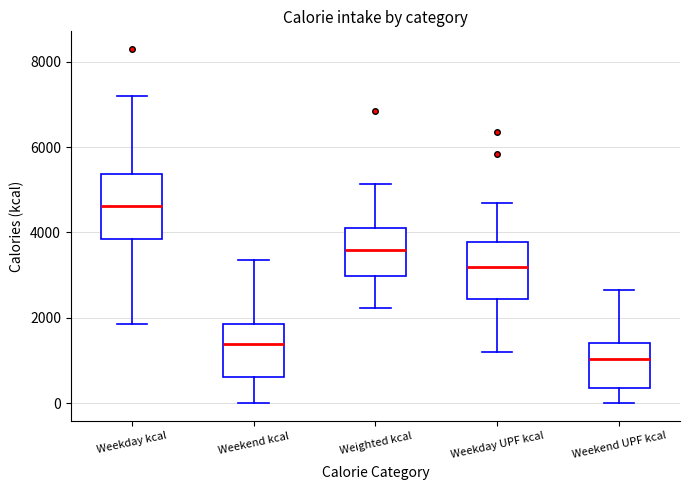

Which box has the highest median line?

Weekday kcal